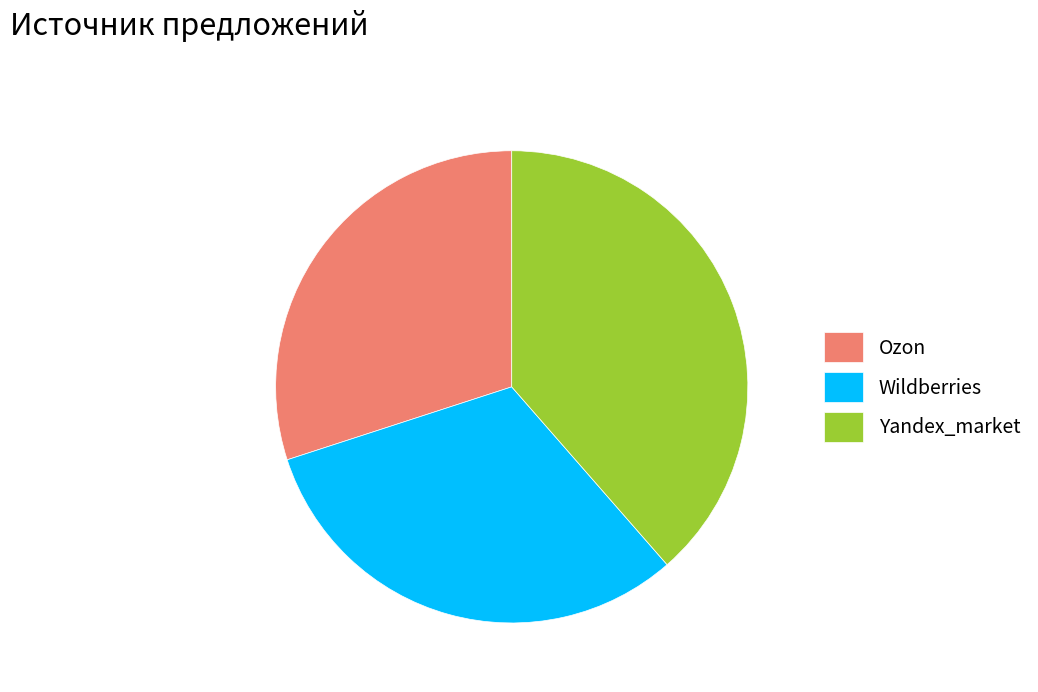

Rank the categories by value from lowest to highest.

Ozon, Wildberries, Yandex_market